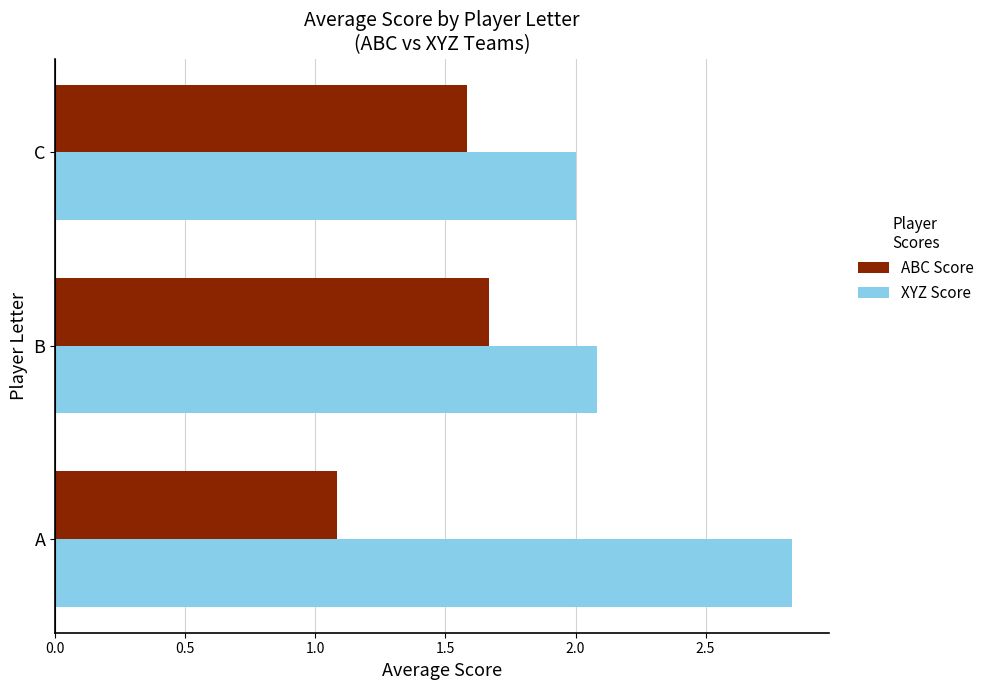

What is the difference between the maximum and minimum values in the XYZ Score series?

0.8